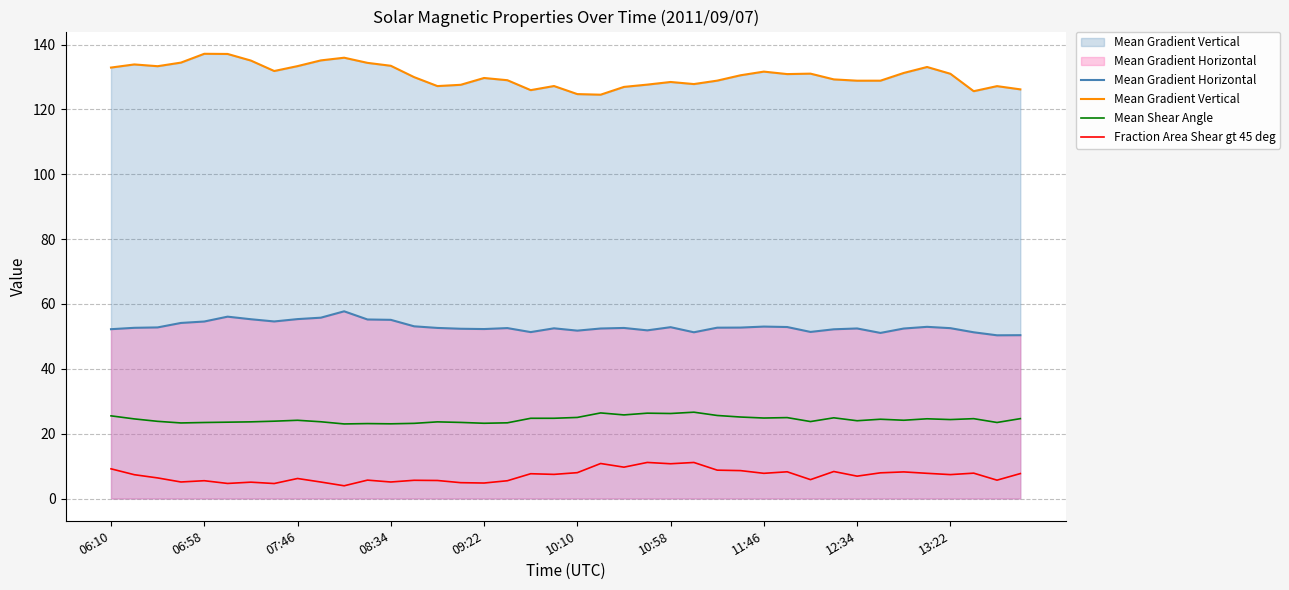

List the series in order of their peak value, highest first.

Mean Gradient Vertical, Mean Gradient Horizontal, Mean Shear Angle, Fraction Area Shear gt 45 deg